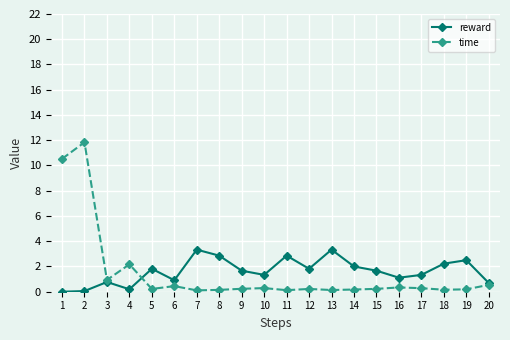

At which category does time reach its first local valley?

3